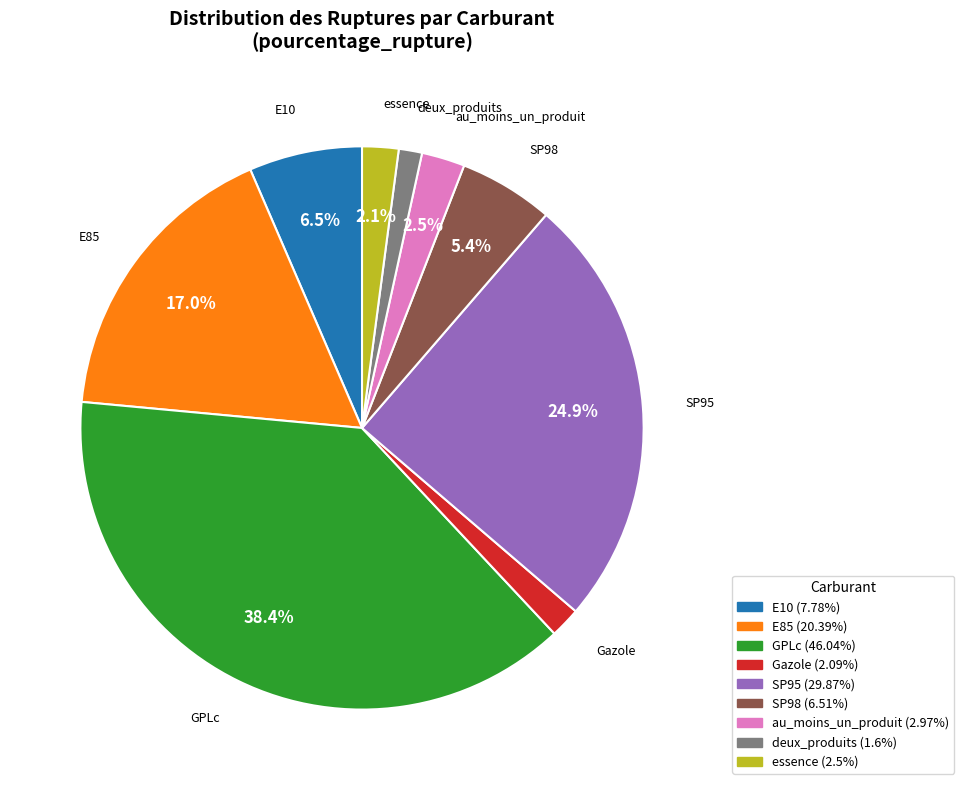

Do Gazole and E85 together represent more than half of the pie?

No